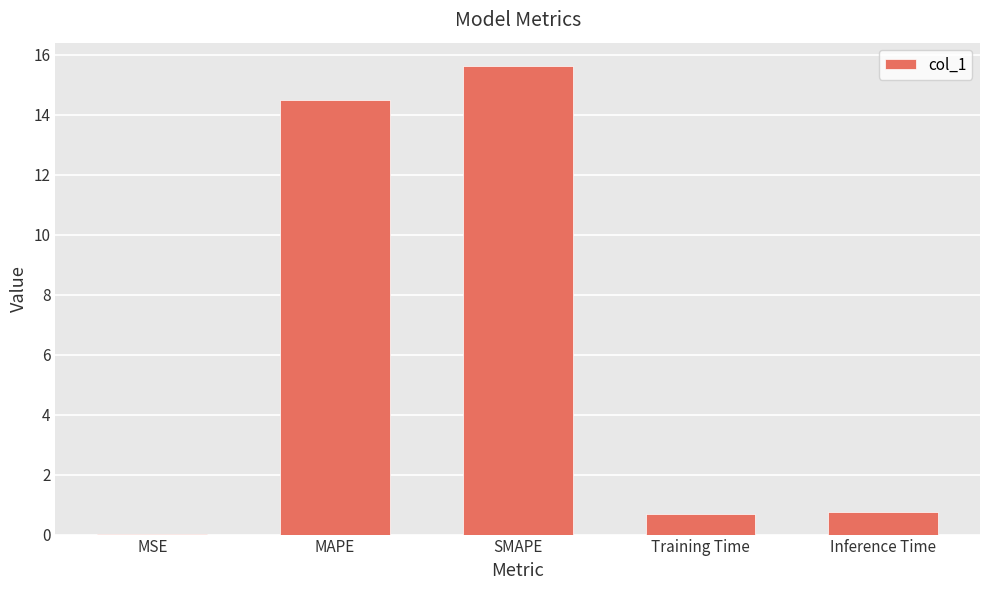

The value at Inference Time is 0.8. True or false?

True